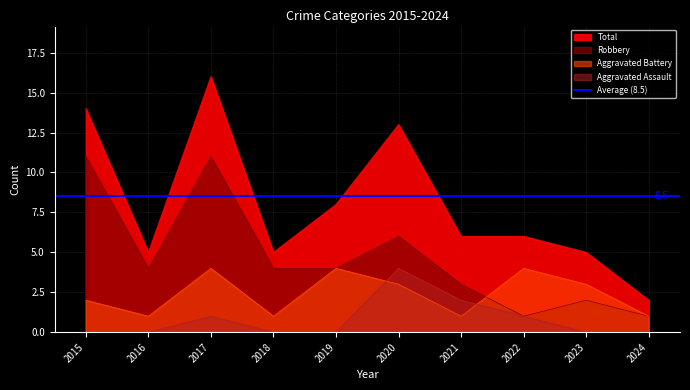

At which category does Aggravated Battery reach its first local valley?

2016